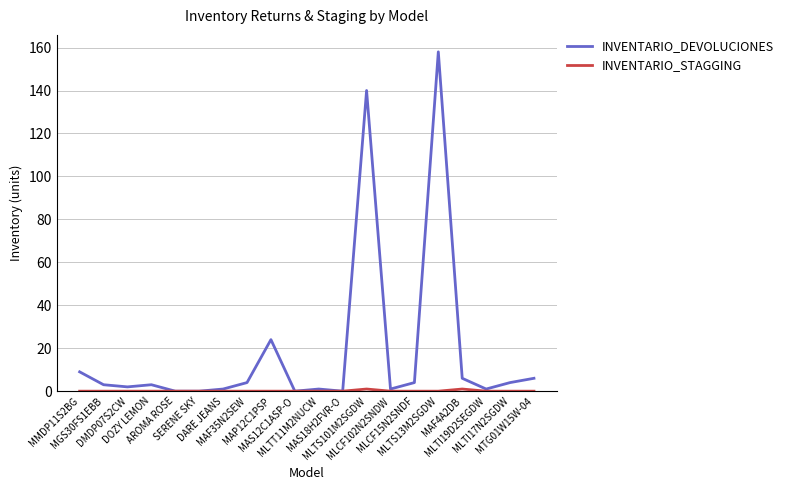

Which series has the largest total across all categories?

INVENTARIO_DEVOLUCIONES